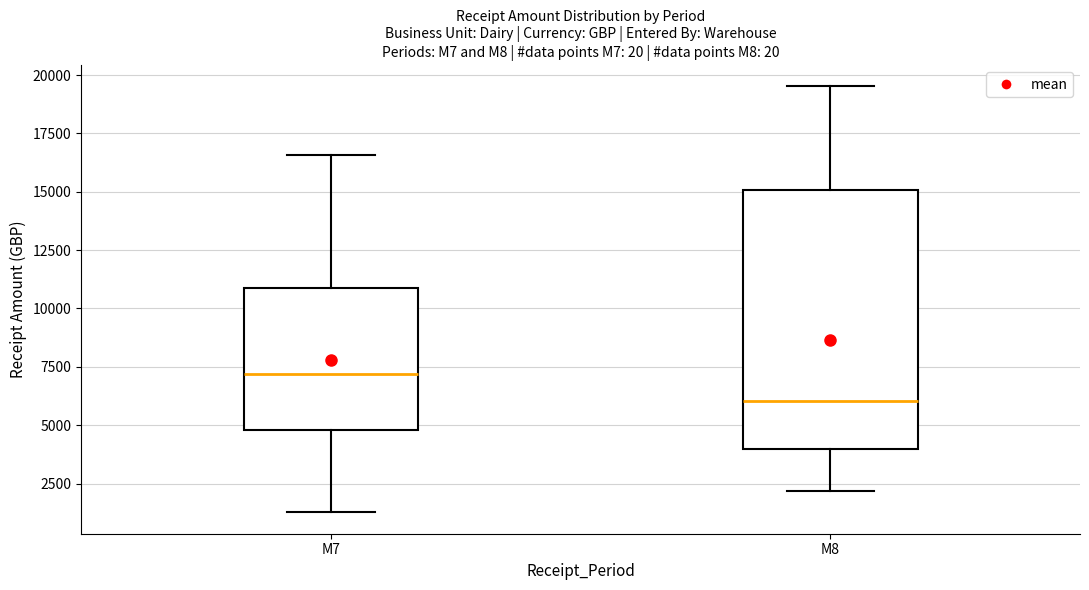

Reading left to right, transcribe this box plot: for each box, give where its median line is, the range the box spans, and where its two whiskers end, as read against the y-axis. The values are not printed on the chart, so give them approximately, as read against the axis.

M7: median 7000, box 5000 to 11000, whiskers 1500 to 16500
M8: median 6000, box 4000 to 15000, whiskers 2000 to 19500